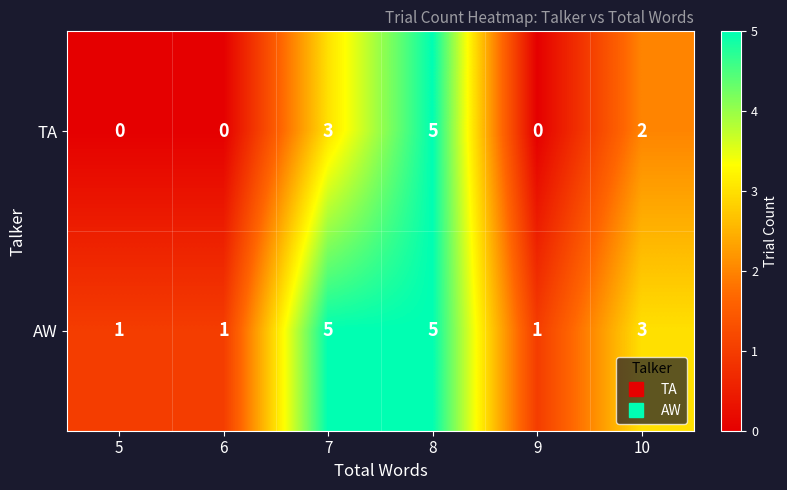

Count the AW values in the range 1 to 5.

6